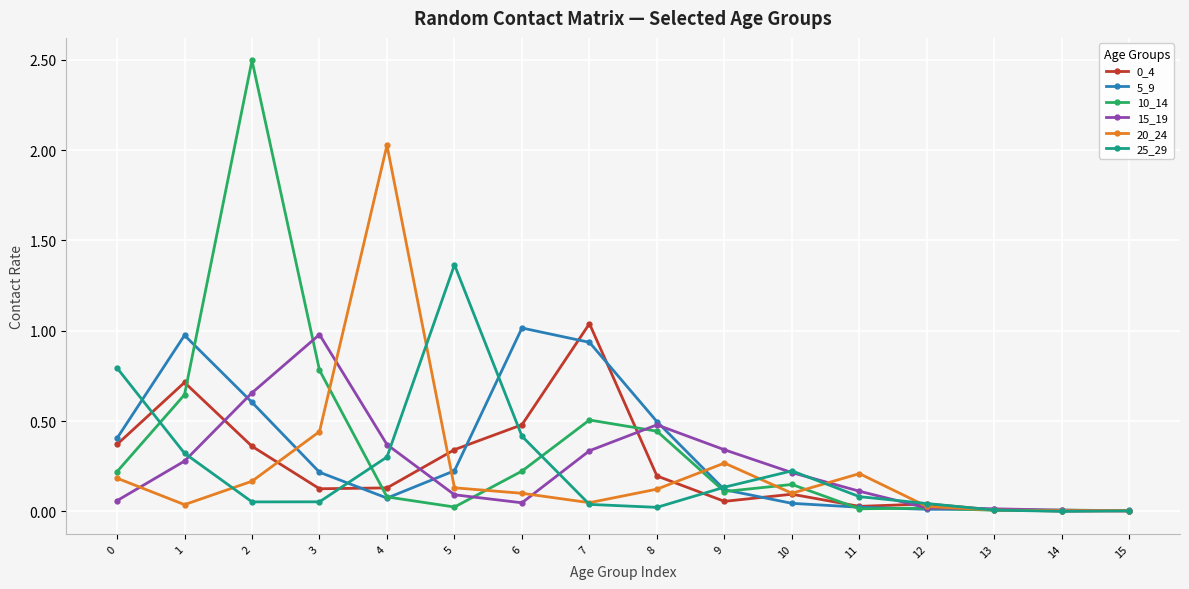

Is the value of 15_19 at 5 greater than the value of 25_29 at 6?

No